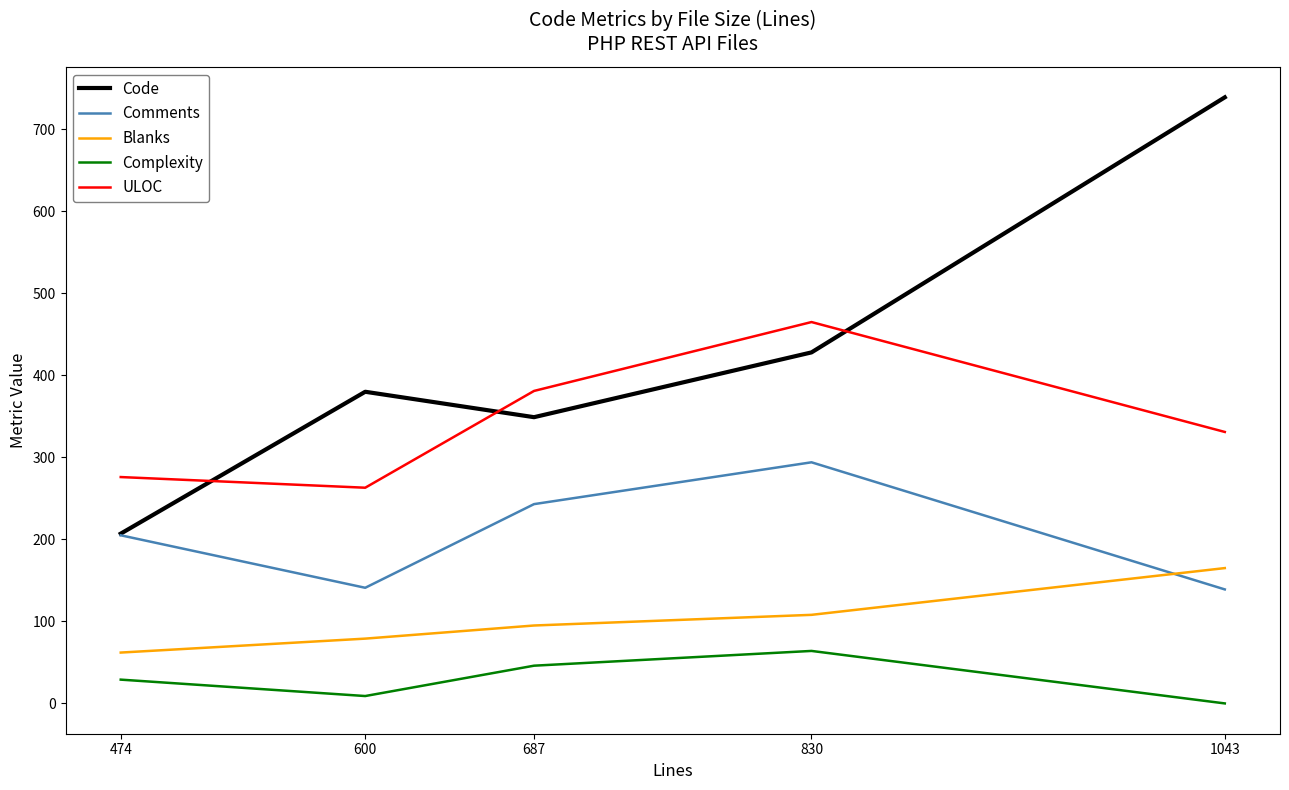

Rank the series at 1043 from highest to lowest value.

Code, ULOC, Blanks, Comments, Complexity